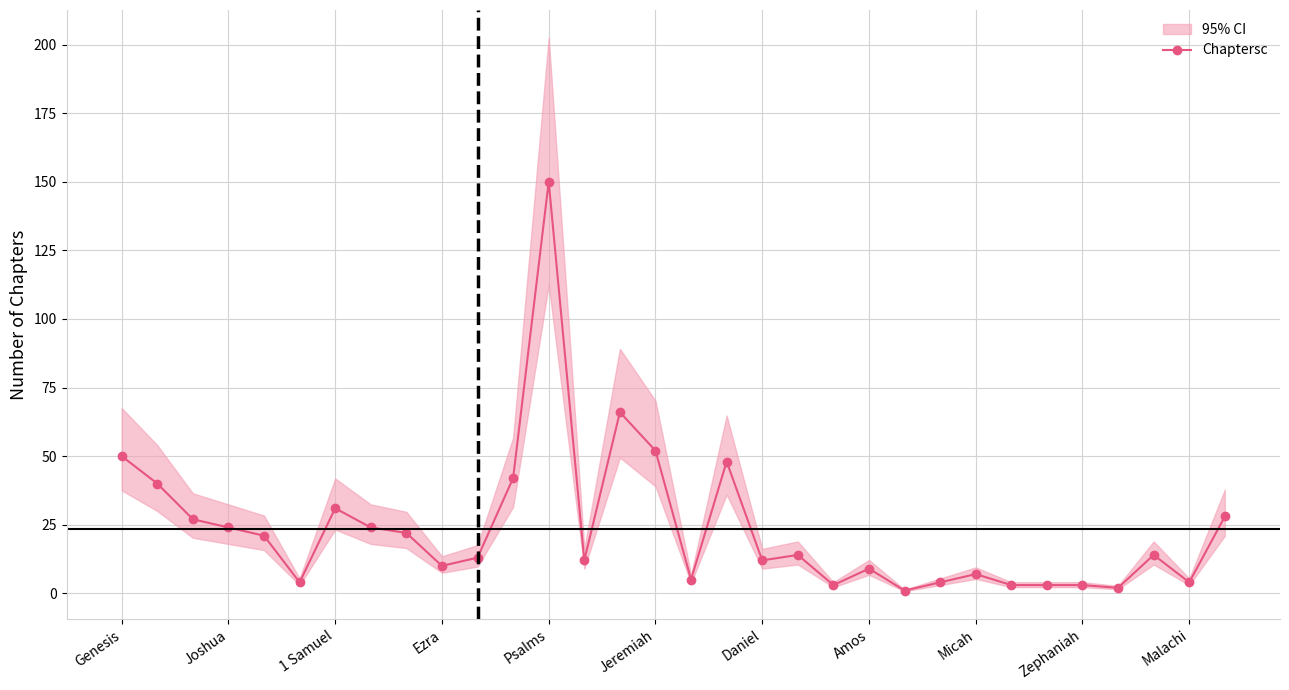

True or false: the data has more than 1 interior local peaks.

True